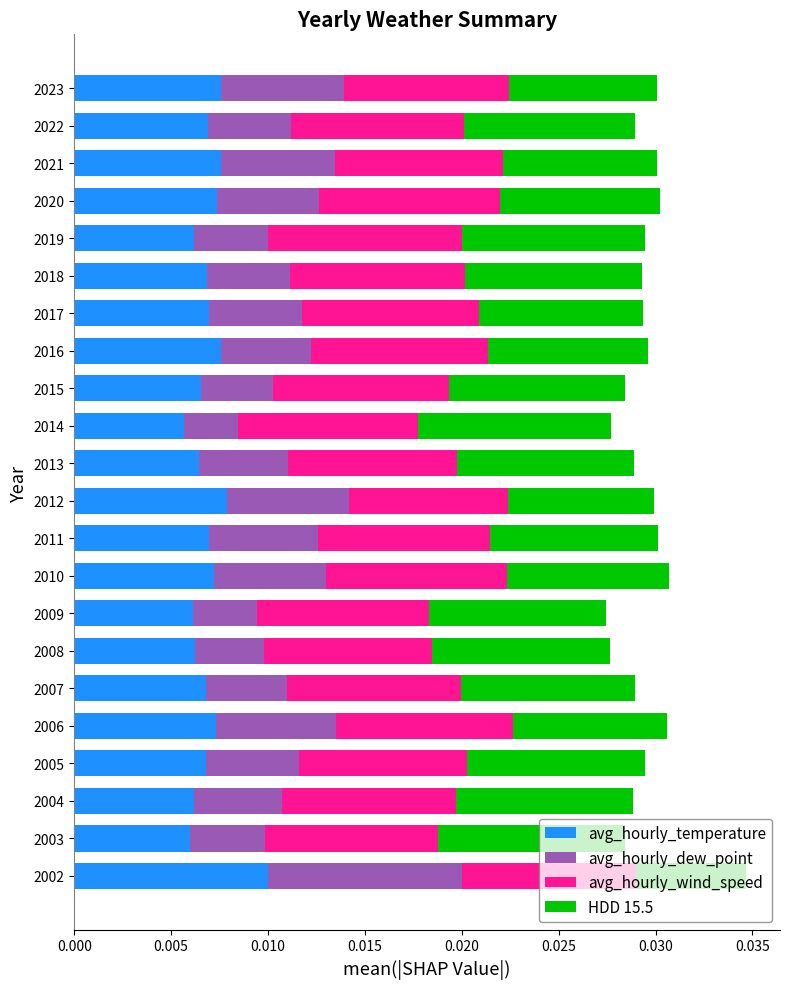

Count the avg_hourly_temperature values in the range 0 to 1.

22